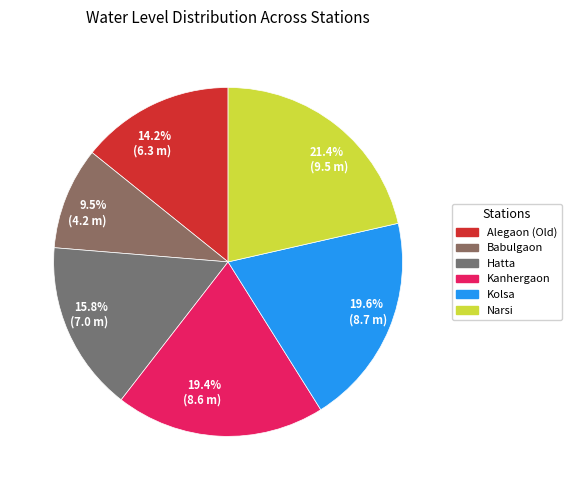

What is the ratio of the value at 14.2% (6.3 m) to the value at 21.4% (9.5 m)?

0.7